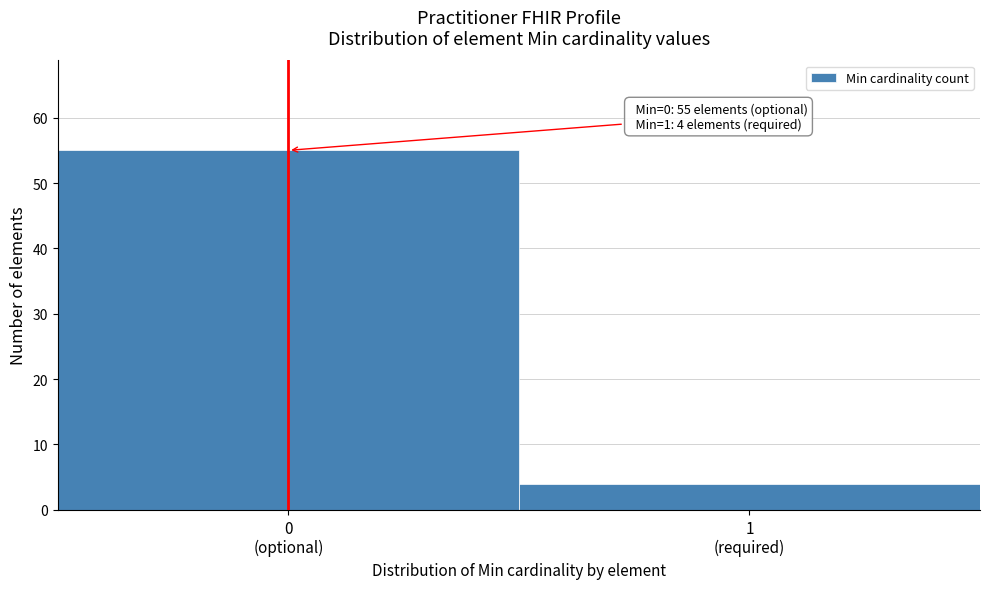

Reading left to right, transcribe all the data shown in this chart.

55	4